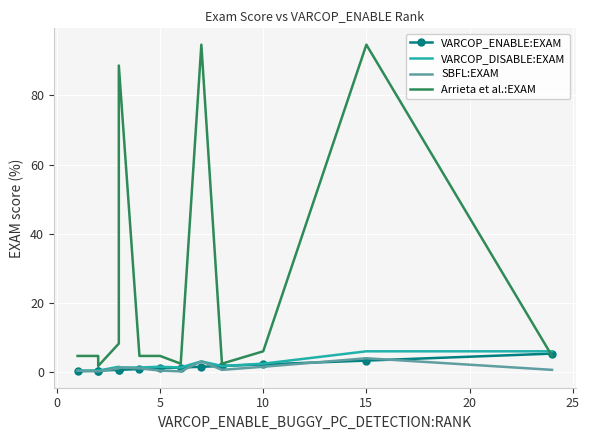

The value of SBFL:EXAM at 20 is 1.8. True or false?

False